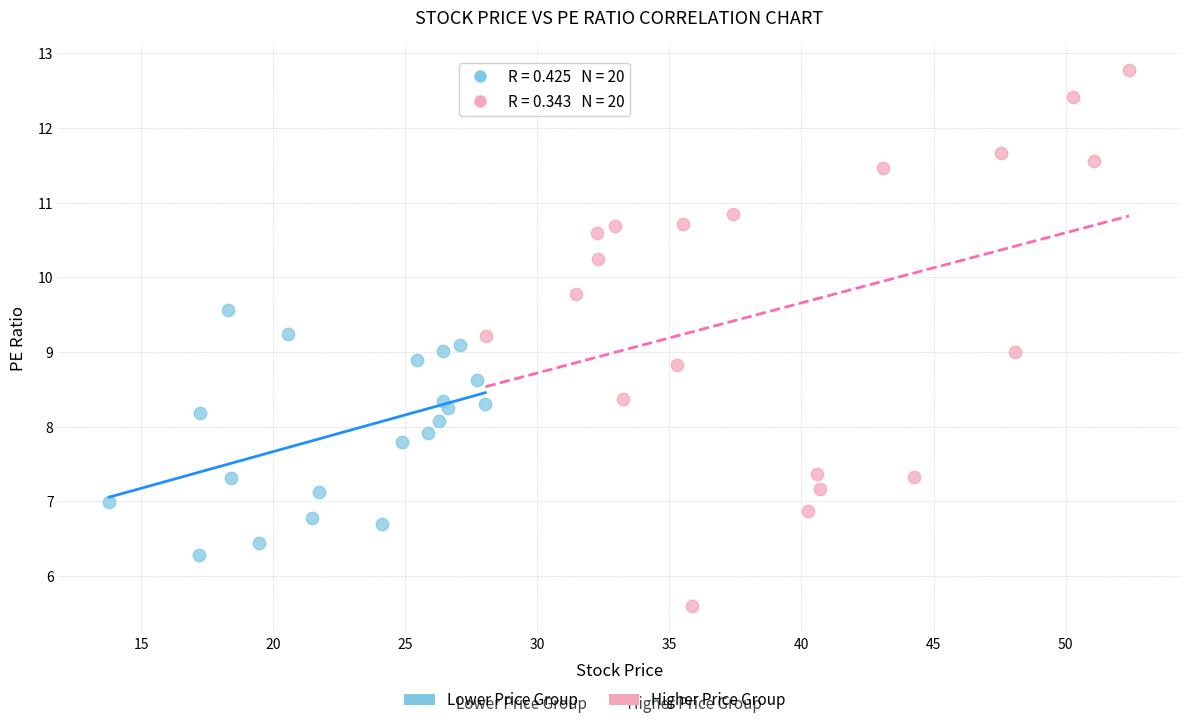

Which series has the largest Y range (max minus min)?

Higher Price Group